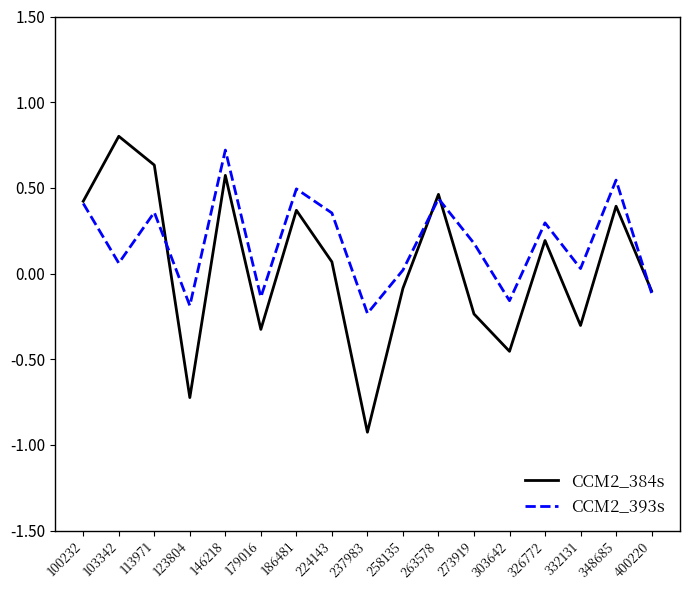

What is the minimum value for CCM2_384s?

-0.9